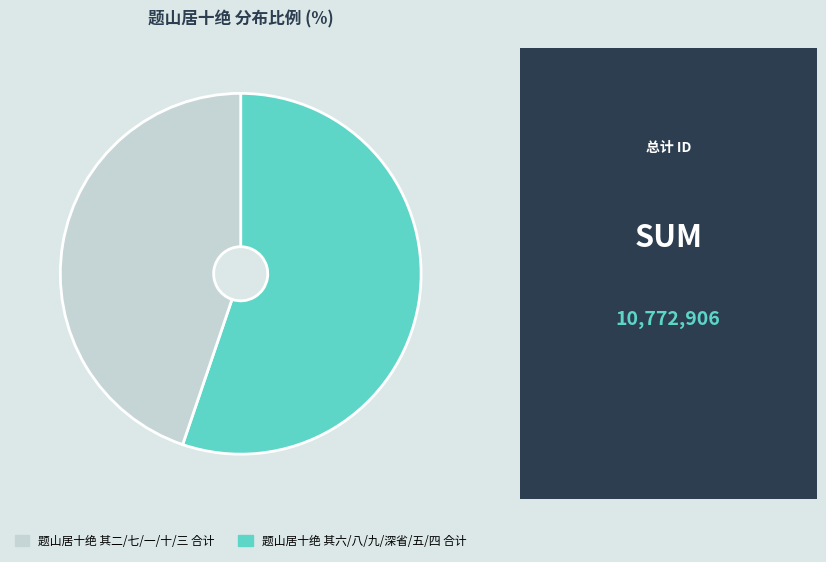

Is there any slice that represents more than half of the pie?

Yes